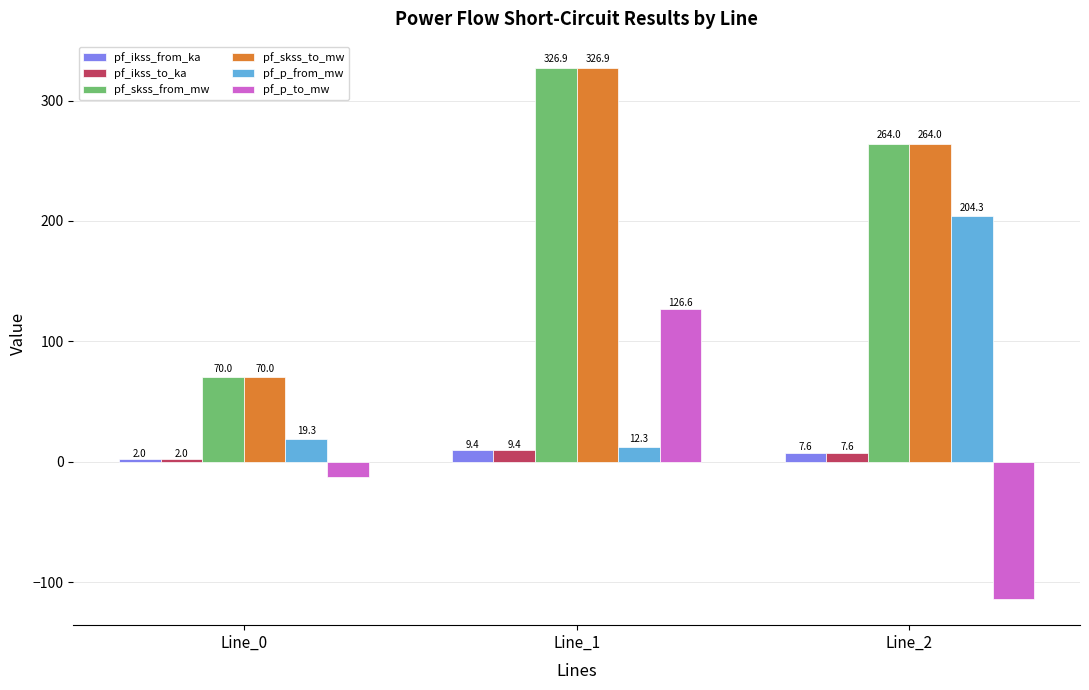

Rank the categories by pf_p_from_mw value from highest to lowest.

Line_2, Line_0, Line_1